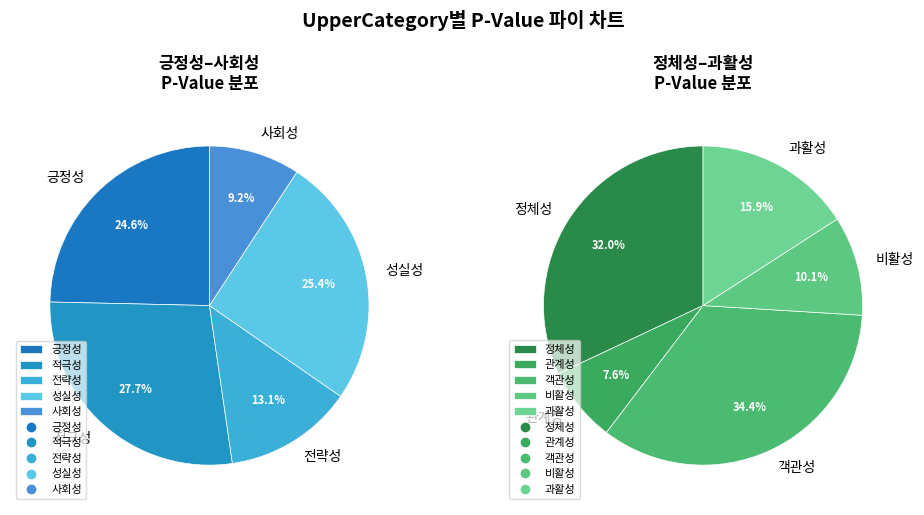

The 긍정성 slice represents 7% of the pie. True or false?

False